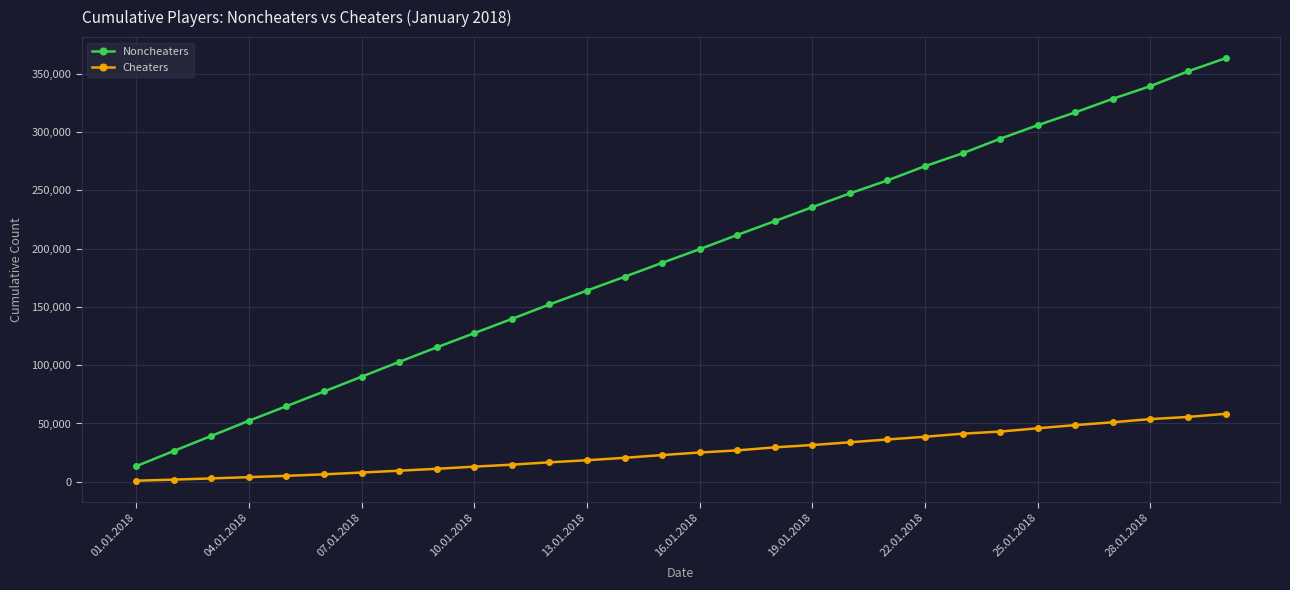

What is the difference between the maximum and minimum values in the Noncheaters series?

349901